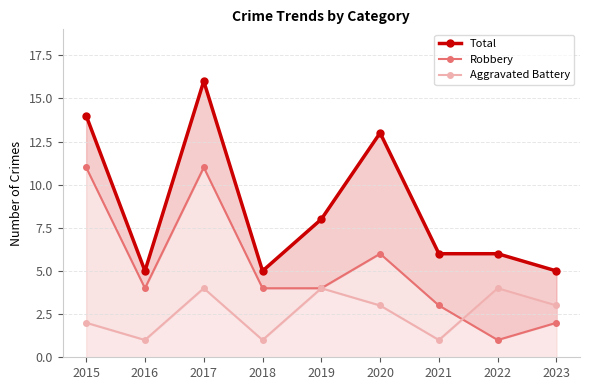

What is the value of the Total point at the 7th from the left?

6